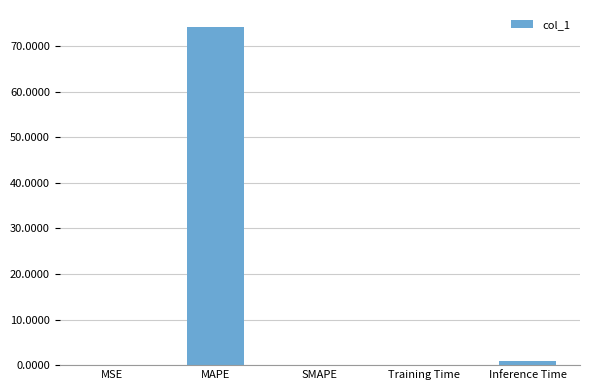

What is the change in value from MAPE to SMAPE?

-74.2